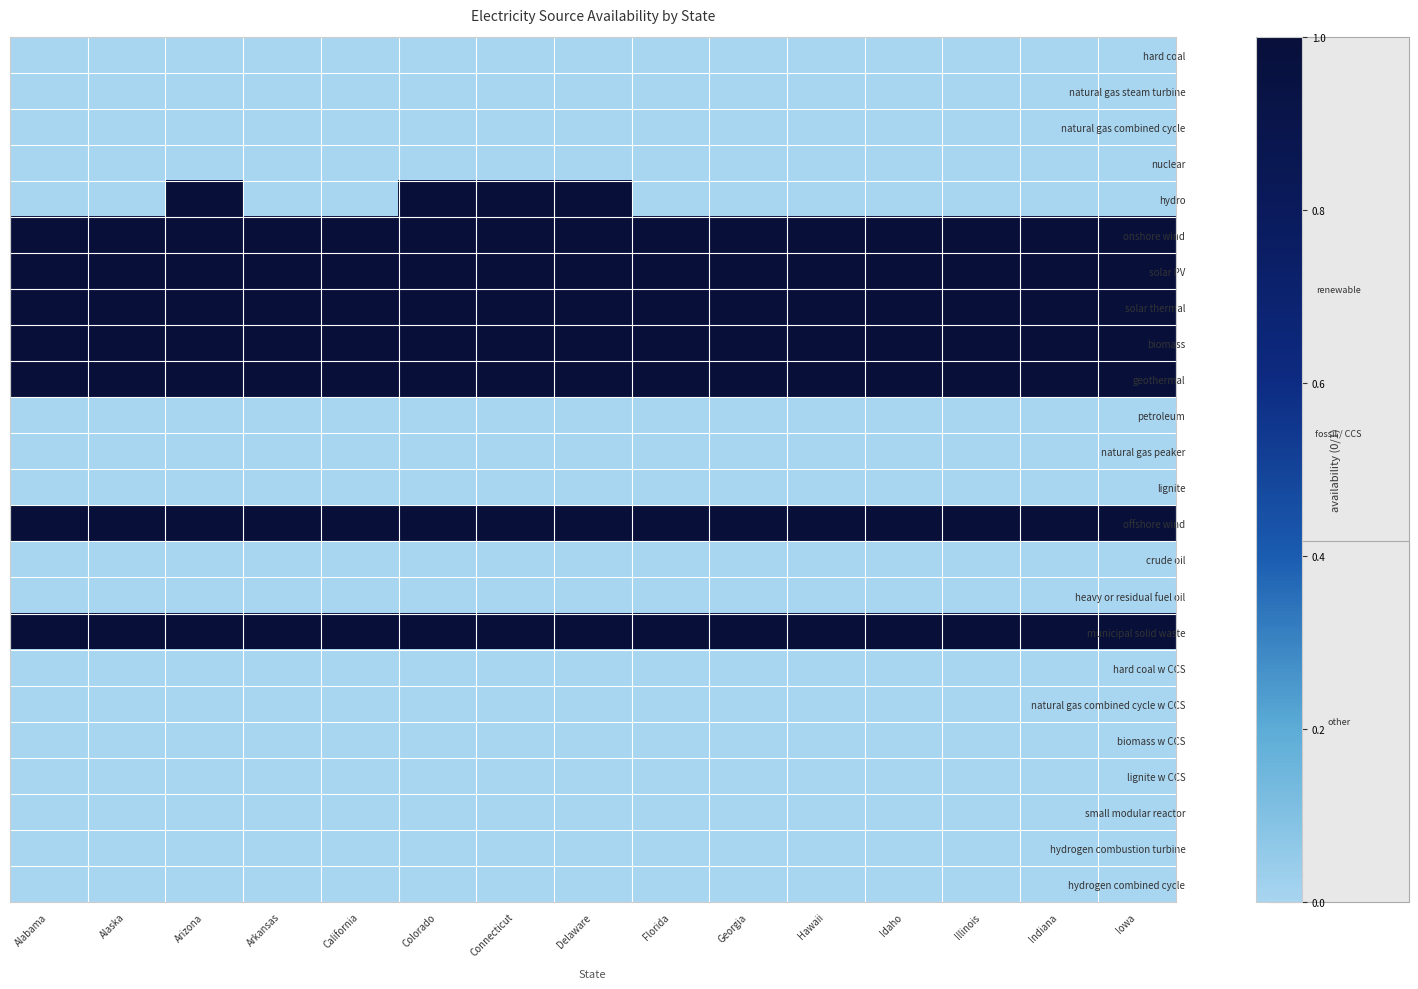

Reading left to right, what are all the values shown in this chart?

hard coal: Alabama=0	Alaska=0	Arizona=0	Arkansas=0	California=0	Colorado=0	Connecticut=0	Delaware=0	Florida=0	Georgia=0	Hawaii=0	Idaho=0	Illinois=0	Indiana=0	Iowa=0
natural gas steam turbine: Alabama=0	Alaska=0	Arizona=0	Arkansas=0	California=0	Colorado=0	Connecticut=0	Delaware=0	Florida=0	Georgia=0	Hawaii=0	Idaho=0	Illinois=0	Indiana=0	Iowa=0
natural gas combined cycle: Alabama=0	Alaska=0	Arizona=0	Arkansas=0	California=0	Colorado=0	Connecticut=0	Delaware=0	Florida=0	Georgia=0	Hawaii=0	Idaho=0	Illinois=0	Indiana=0	Iowa=0
nuclear: Alabama=0	Alaska=0	Arizona=0	Arkansas=0	California=0	Colorado=0	Connecticut=0	Delaware=0	Florida=0	Georgia=0	Hawaii=0	Idaho=0	Illinois=0	Indiana=0	Iowa=0
hydro: Alabama=0	Alaska=0	Arizona=1	Arkansas=0	California=0	Colorado=1	Connecticut=1	Delaware=1	Florida=0	Georgia=0	Hawaii=0	Idaho=0	Illinois=0	Indiana=0	Iowa=0
onshore wind: Alabama=1	Alaska=1	Arizona=1	Arkansas=1	California=1	Colorado=1	Connecticut=1	Delaware=1	Florida=1	Georgia=1	Hawaii=1	Idaho=1	Illinois=1	Indiana=1	Iowa=1
solar PV: Alabama=1	Alaska=1	Arizona=1	Arkansas=1	California=1	Colorado=1	Connecticut=1	Delaware=1	Florida=1	Georgia=1	Hawaii=1	Idaho=1	Illinois=1	Indiana=1	Iowa=1
solar thermal: Alabama=1	Alaska=1	Arizona=1	Arkansas=1	California=1	Colorado=1	Connecticut=1	Delaware=1	Florida=1	Georgia=1	Hawaii=1	Idaho=1	Illinois=1	Indiana=1	Iowa=1
biomass: Alabama=1	Alaska=1	Arizona=1	Arkansas=1	California=1	Colorado=1	Connecticut=1	Delaware=1	Florida=1	Georgia=1	Hawaii=1	Idaho=1	Illinois=1	Indiana=1	Iowa=1
geothermal: Alabama=1	Alaska=1	Arizona=1	Arkansas=1	California=1	Colorado=1	Connecticut=1	Delaware=1	Florida=1	Georgia=1	Hawaii=1	Idaho=1	Illinois=1	Indiana=1	Iowa=1
petroleum: Alabama=0	Alaska=0	Arizona=0	Arkansas=0	California=0	Colorado=0	Connecticut=0	Delaware=0	Florida=0	Georgia=0	Hawaii=0	Idaho=0	Illinois=0	Indiana=0	Iowa=0
natural gas peaker: Alabama=0	Alaska=0	Arizona=0	Arkansas=0	California=0	Colorado=0	Connecticut=0	Delaware=0	Florida=0	Georgia=0	Hawaii=0	Idaho=0	Illinois=0	Indiana=0	Iowa=0
lignite: Alabama=0	Alaska=0	Arizona=0	Arkansas=0	California=0	Colorado=0	Connecticut=0	Delaware=0	Florida=0	Georgia=0	Hawaii=0	Idaho=0	Illinois=0	Indiana=0	Iowa=0
offshore wind: Alabama=1	Alaska=1	Arizona=1	Arkansas=1	California=1	Colorado=1	Connecticut=1	Delaware=1	Florida=1	Georgia=1	Hawaii=1	Idaho=1	Illinois=1	Indiana=1	Iowa=1
crude oil: Alabama=0	Alaska=0	Arizona=0	Arkansas=0	California=0	Colorado=0	Connecticut=0	Delaware=0	Florida=0	Georgia=0	Hawaii=0	Idaho=0	Illinois=0	Indiana=0	Iowa=0
heavy or residual fuel oil: Alabama=0	Alaska=0	Arizona=0	Arkansas=0	California=0	Colorado=0	Connecticut=0	Delaware=0	Florida=0	Georgia=0	Hawaii=0	Idaho=0	Illinois=0	Indiana=0	Iowa=0
municipal solid waste: Alabama=1	Alaska=1	Arizona=1	Arkansas=1	California=1	Colorado=1	Connecticut=1	Delaware=1	Florida=1	Georgia=1	Hawaii=1	Idaho=1	Illinois=1	Indiana=1	Iowa=1
hard coal w CCS: Alabama=0	Alaska=0	Arizona=0	Arkansas=0	California=0	Colorado=0	Connecticut=0	Delaware=0	Florida=0	Georgia=0	Hawaii=0	Idaho=0	Illinois=0	Indiana=0	Iowa=0
natural gas combined cycle w CCS: Alabama=0	Alaska=0	Arizona=0	Arkansas=0	California=0	Colorado=0	Connecticut=0	Delaware=0	Florida=0	Georgia=0	Hawaii=0	Idaho=0	Illinois=0	Indiana=0	Iowa=0
biomass w CCS: Alabama=0	Alaska=0	Arizona=0	Arkansas=0	California=0	Colorado=0	Connecticut=0	Delaware=0	Florida=0	Georgia=0	Hawaii=0	Idaho=0	Illinois=0	Indiana=0	Iowa=0
lignite w CCS: Alabama=0	Alaska=0	Arizona=0	Arkansas=0	California=0	Colorado=0	Connecticut=0	Delaware=0	Florida=0	Georgia=0	Hawaii=0	Idaho=0	Illinois=0	Indiana=0	Iowa=0
small modular reactor: Alabama=0	Alaska=0	Arizona=0	Arkansas=0	California=0	Colorado=0	Connecticut=0	Delaware=0	Florida=0	Georgia=0	Hawaii=0	Idaho=0	Illinois=0	Indiana=0	Iowa=0
hydrogen combustion turbine: Alabama=0	Alaska=0	Arizona=0	Arkansas=0	California=0	Colorado=0	Connecticut=0	Delaware=0	Florida=0	Georgia=0	Hawaii=0	Idaho=0	Illinois=0	Indiana=0	Iowa=0
hydrogen combined cycle: Alabama=0	Alaska=0	Arizona=0	Arkansas=0	California=0	Colorado=0	Connecticut=0	Delaware=0	Florida=0	Georgia=0	Hawaii=0	Idaho=0	Illinois=0	Indiana=0	Iowa=0